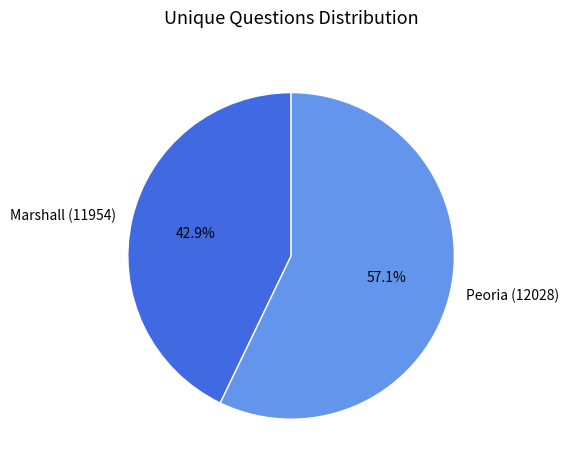

Rank the categories by value from lowest to highest.

Marshall (11954), Peoria (12028)